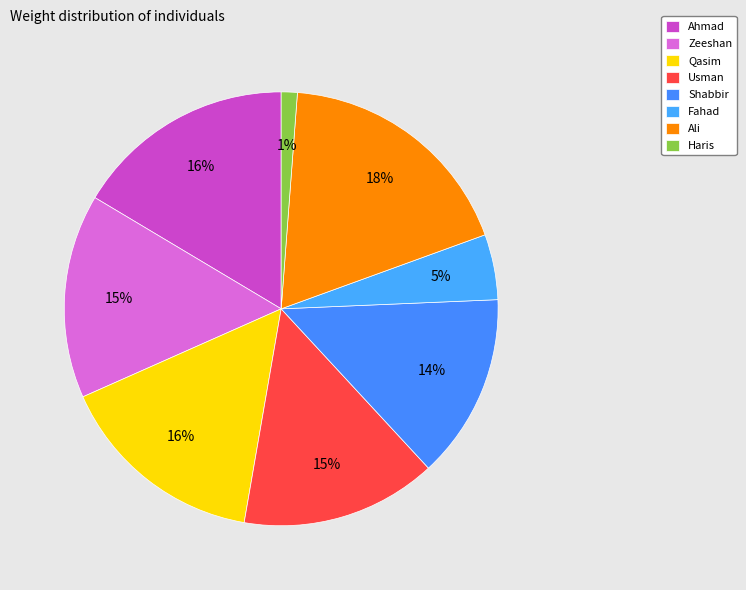

To the nearest percent, what percentage of the pie is Ali?

18%